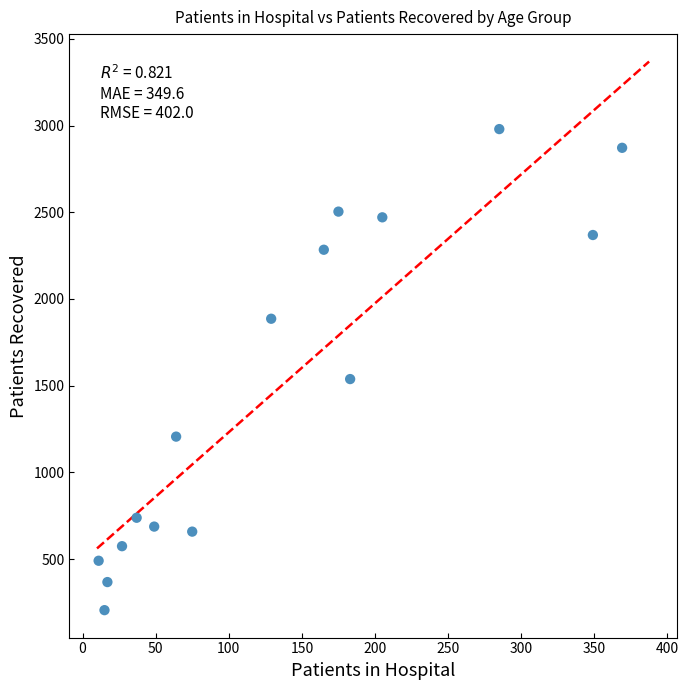

What is the range of Y values (max minus min)?

2775